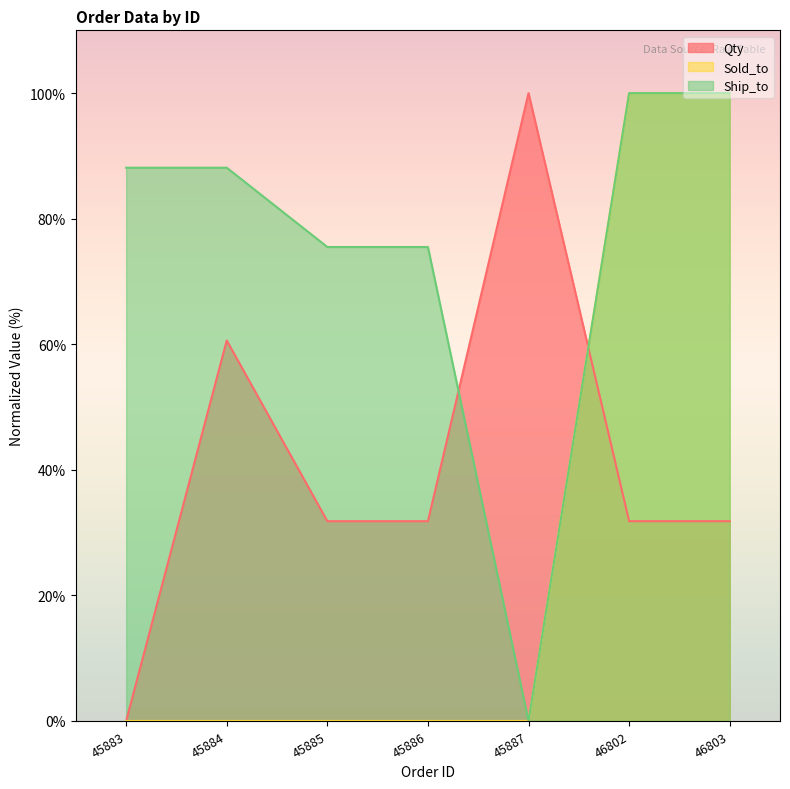

Rank the series at 46803 from lowest to highest value.

Qty, Sold_to, Ship_to